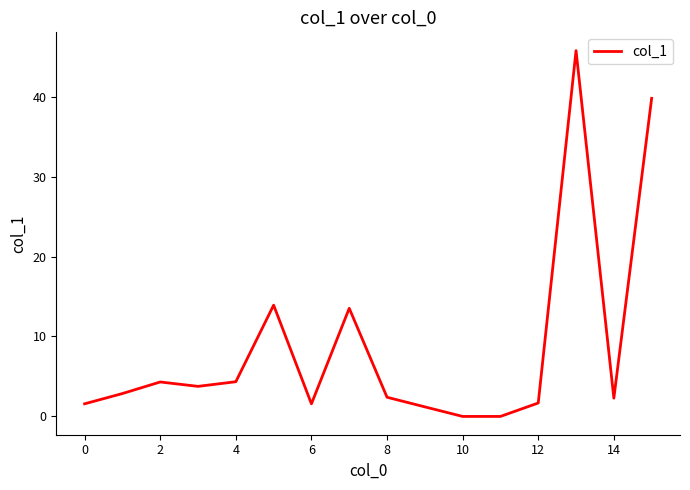

What is the maximum value shown in the chart?

45.8